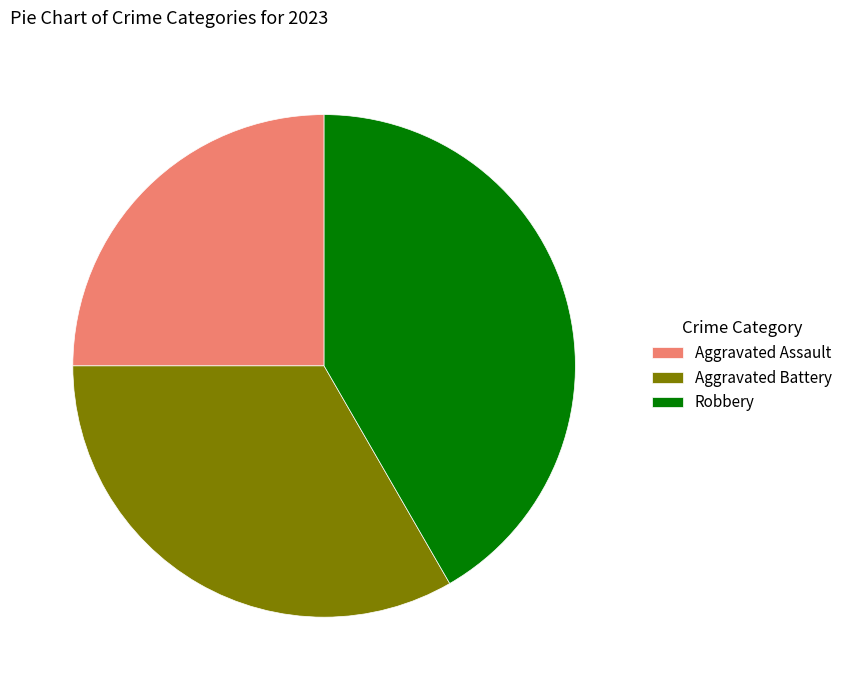

Which category has the smallest portion of the pie?

Aggravated Assault